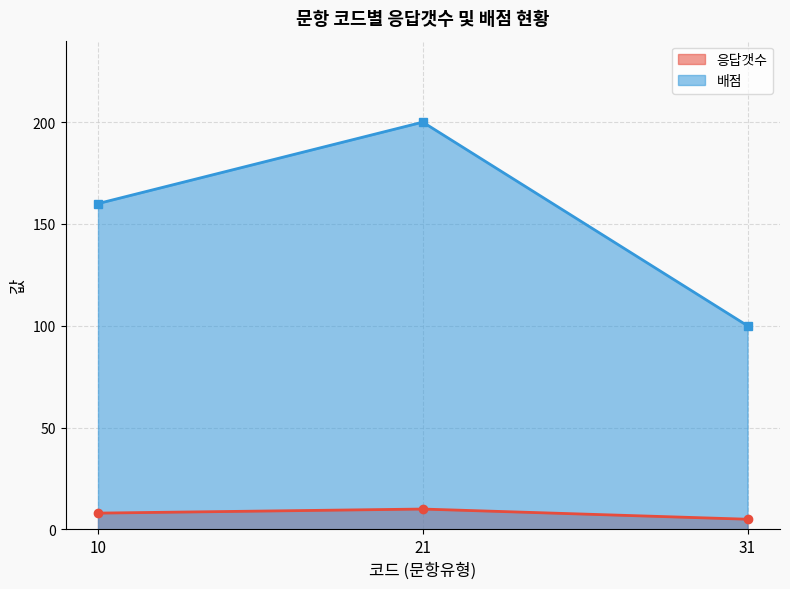

The 배점 series shows 44 at 31. True or false?

False